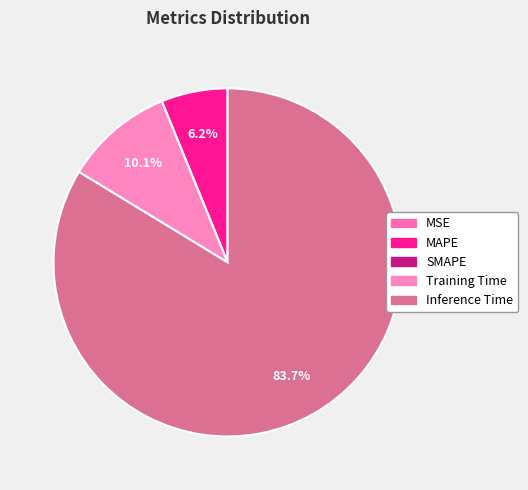

What is the majority slice?

Inference Time